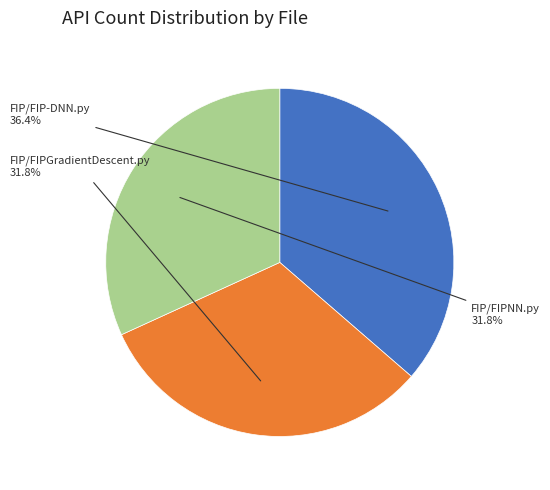

Does FIP/FIPNN.py represent more than half of the total?

No